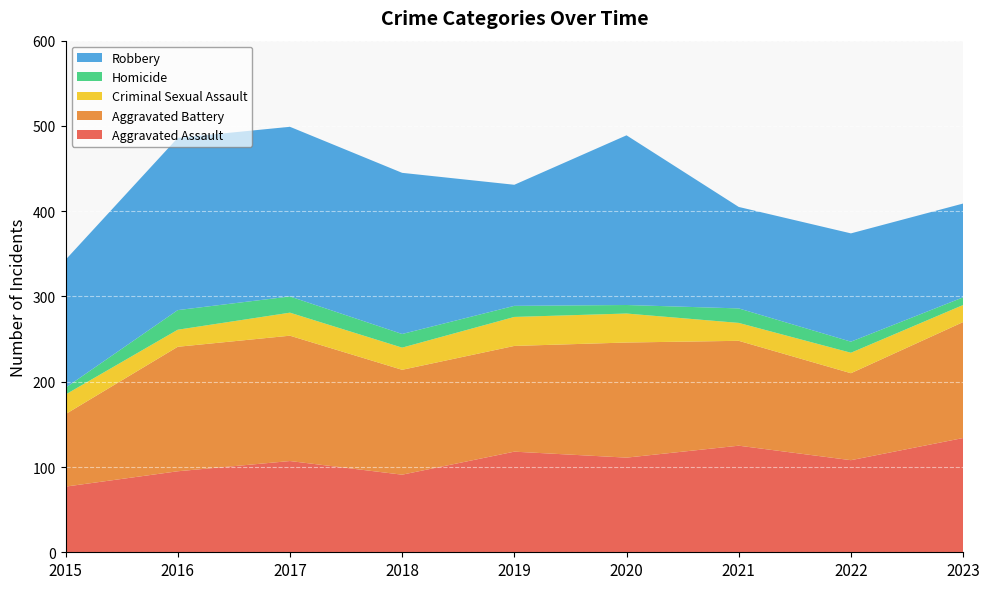

Reading left to right, extract all data points from this chart.

Aggravated Assault: 77	95	107	91	118	111	125	108	134
Aggravated Battery: 85	146	147	123	124	135	123	102	136
Criminal Sexual Assault: 23	20	27	26	34	34	21	24	20
Homicide: 8	23	19	16	13	10	17	13	9
Robbery: 150	202	199	189	142	199	119	127	110